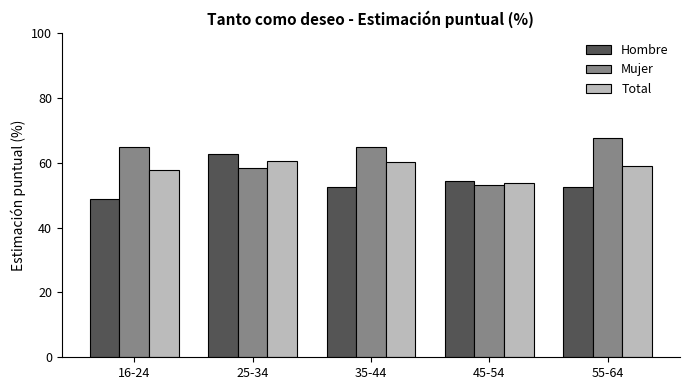

Which series changed the most between 35-44 and 45-54?

Mujer